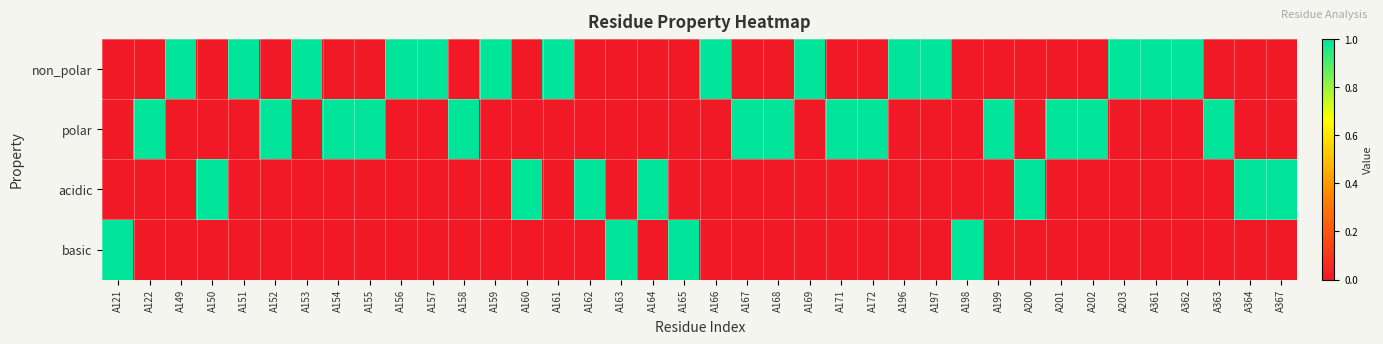

Count the number of categories in the chart.

38